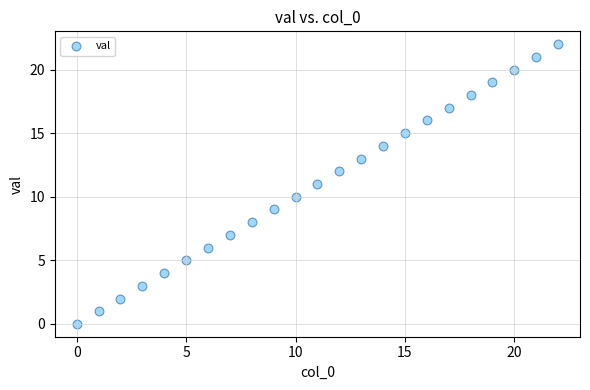

What is the range of Y values (max minus min)?

22